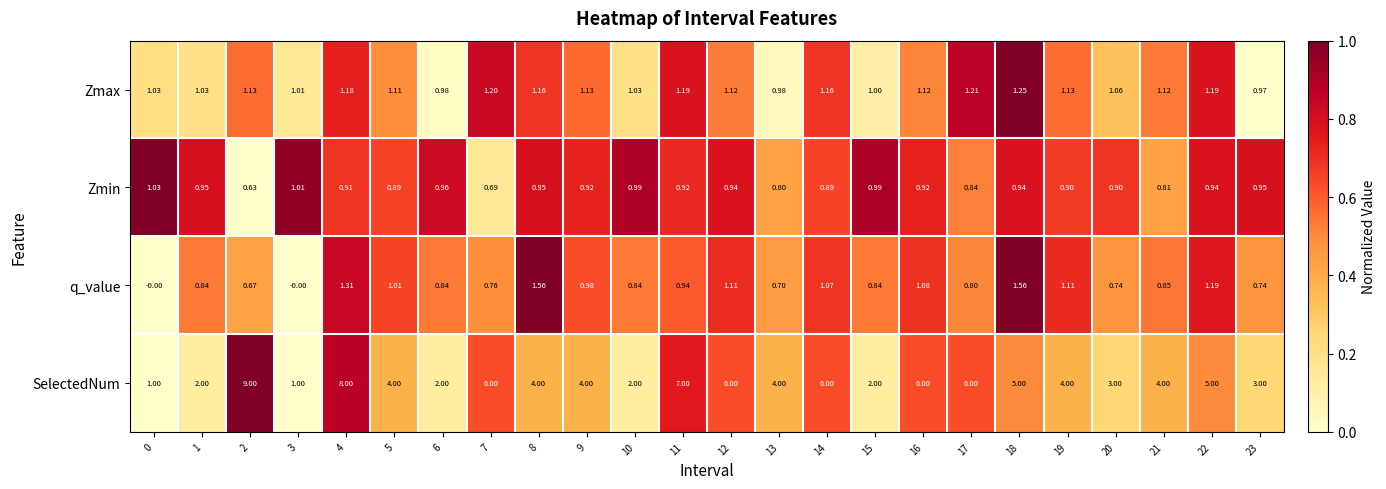

Which series has the largest total across all categories?

SelectedNum